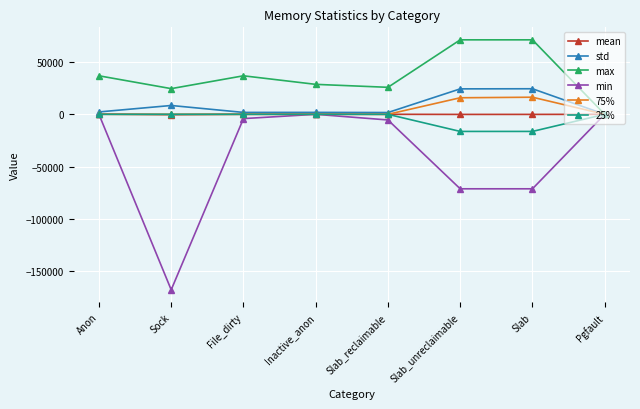

True or false: std has a value of 8451.4 at Sock.

True